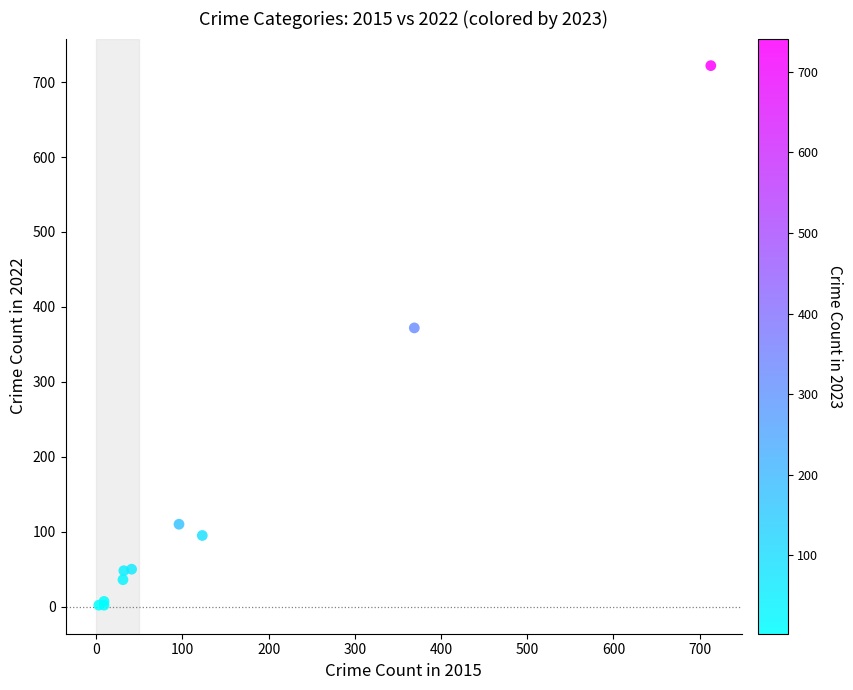

What Y value in the scatter plot is closest to 362?

372